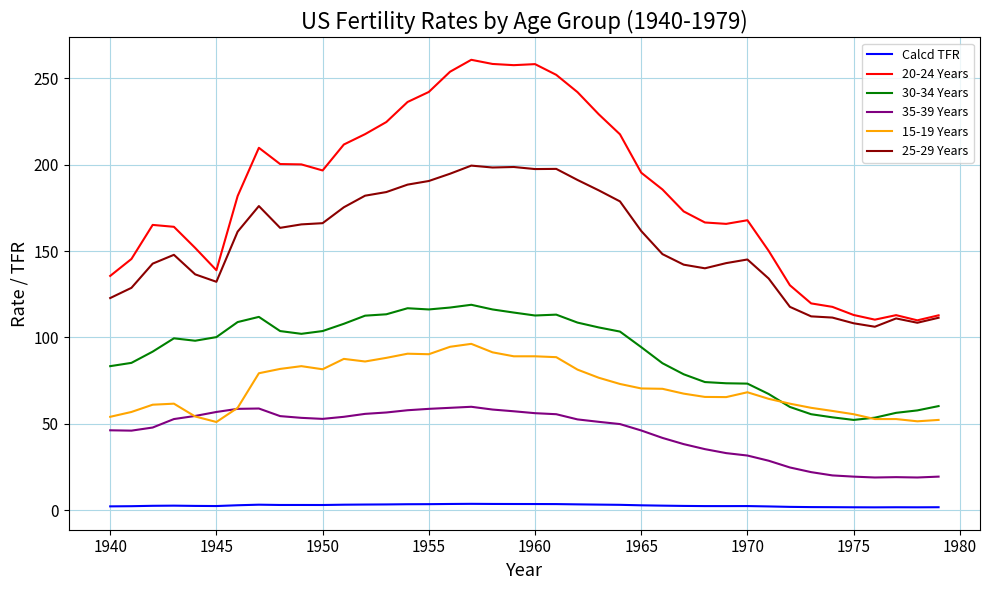

List the series in order of their peak value, highest first.

20-24 Years, 25-29 Years, 30-34 Years, 15-19 Years, 35-39 Years, Calcd TFR